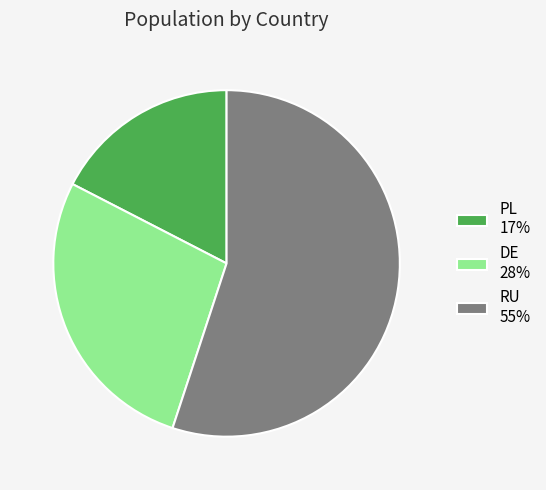

Combined, do RU 55% and PL 17% account for over 50%?

Yes